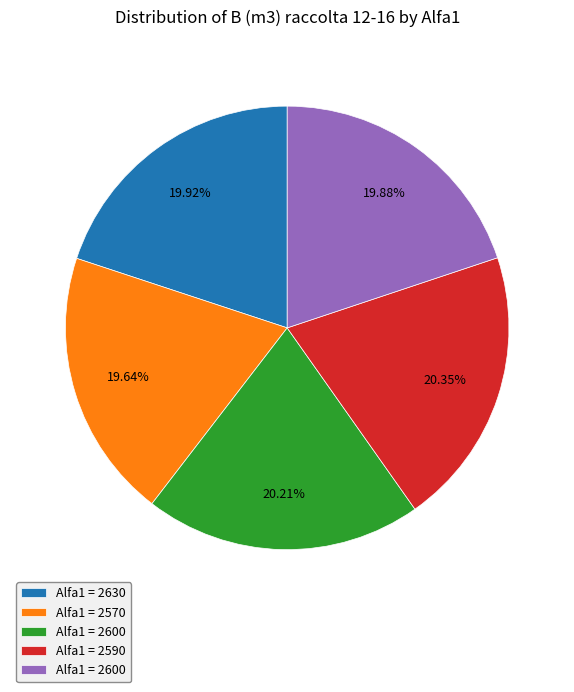

Is there a majority slice in this chart?

No